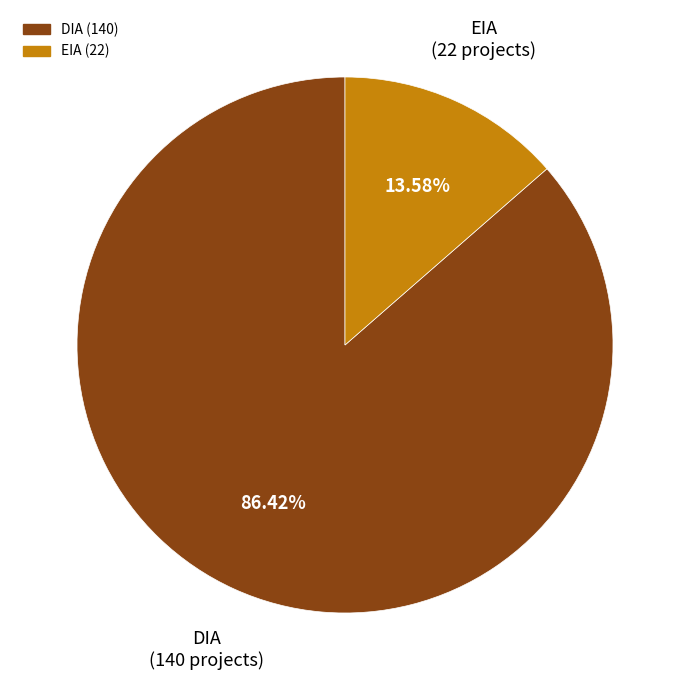

Rank the categories by value from highest to lowest.

DIA, EIA